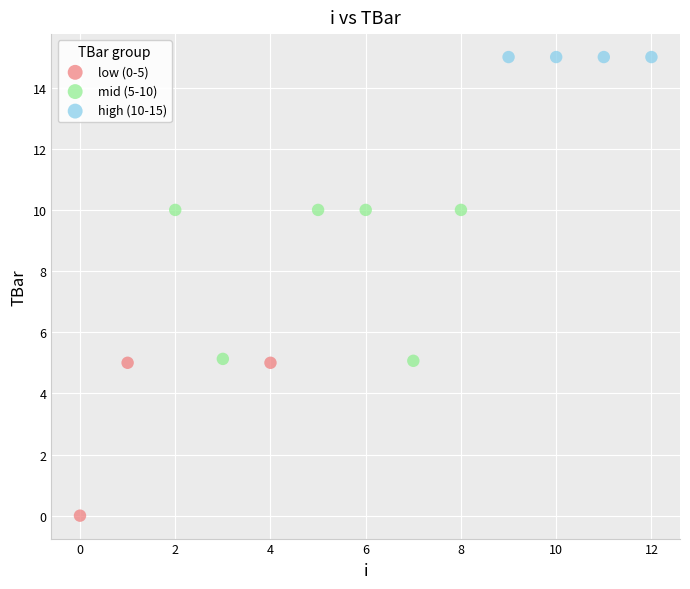

Which series contains the highest Y value?

high (10-15)